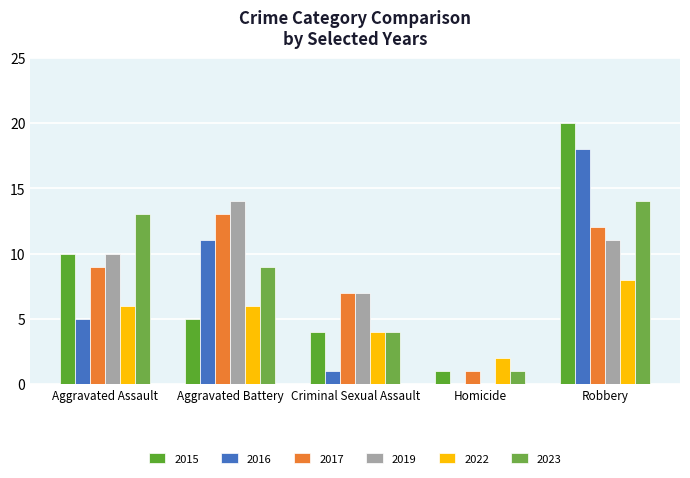

The 2016 series shows 0 at Homicide. True or false?

True